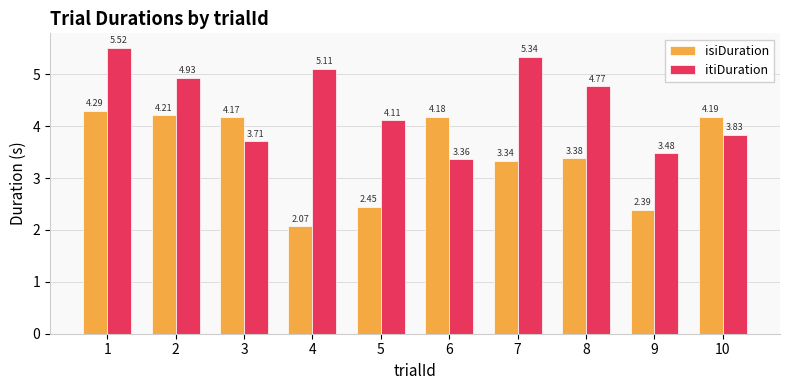

How many categories are shown in the chart?

10